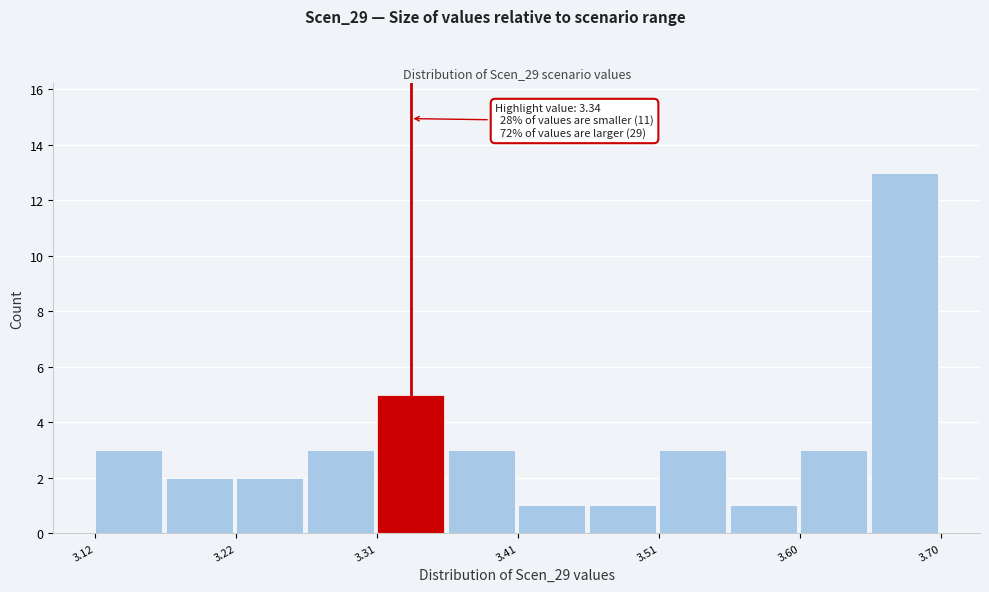

Over which range of the x-axis is the bar tallest?

3.65 to 3.70